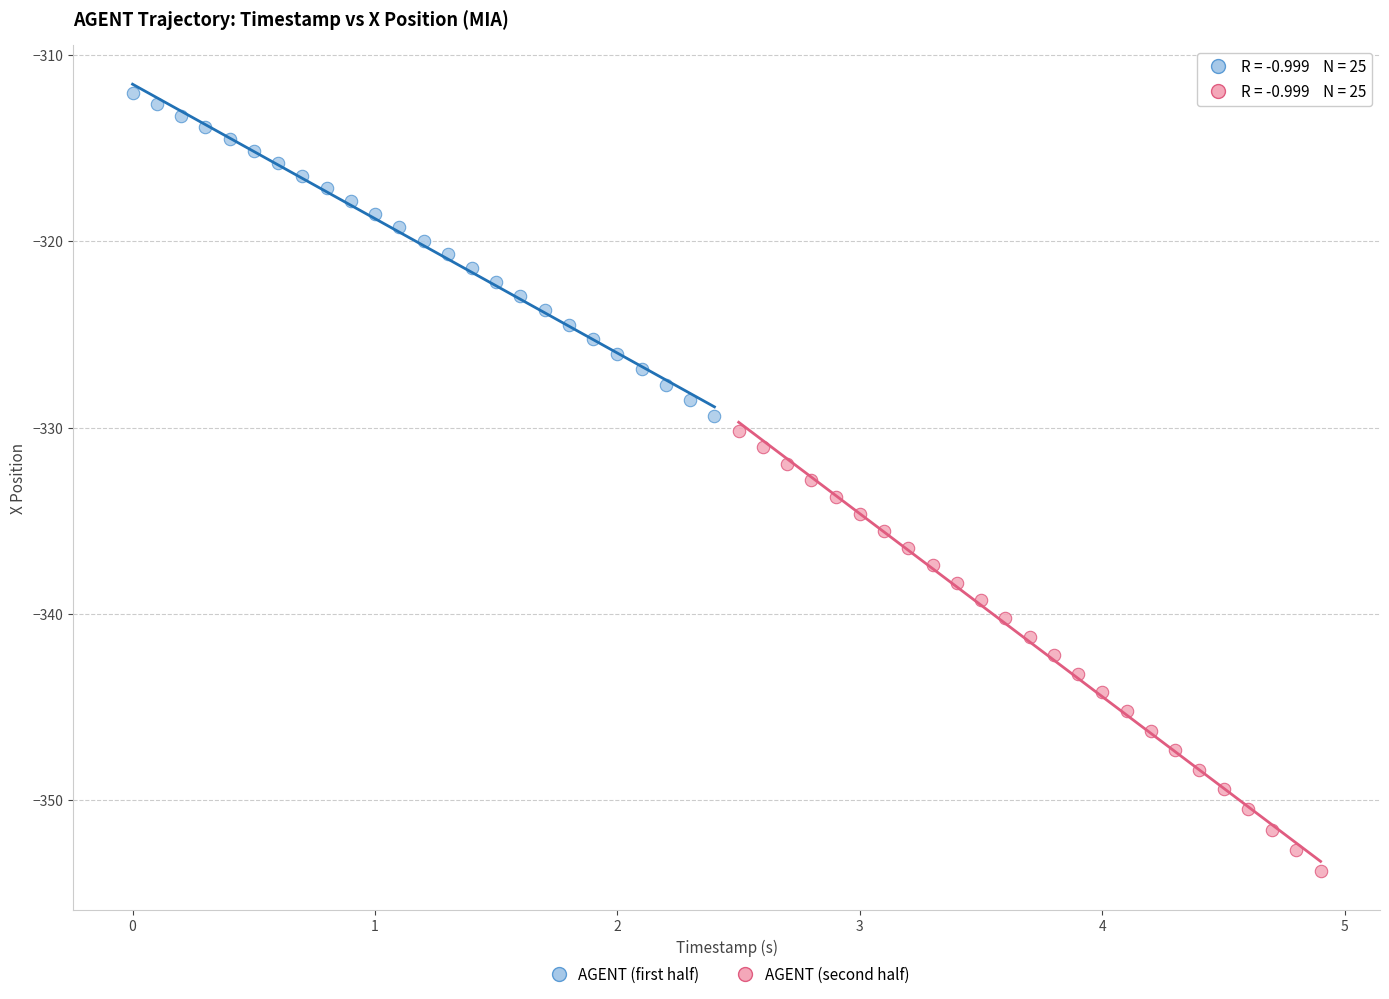

Which series contains the highest Y value?

AGENT (first half)